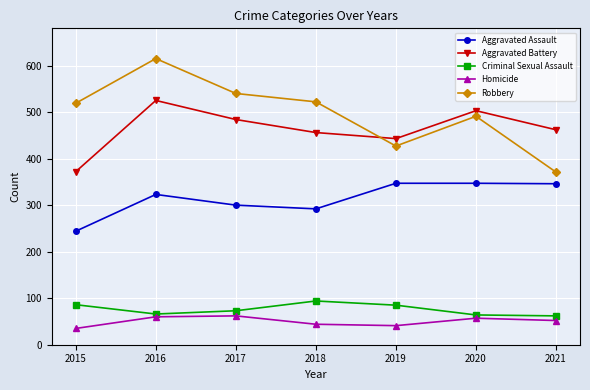

Which label corresponds to the largest value in the chart?

2016